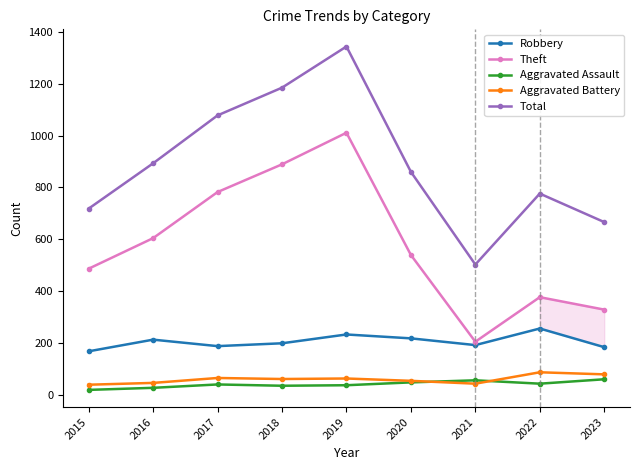

What is the value of the Total point at the 8th from the left?

776